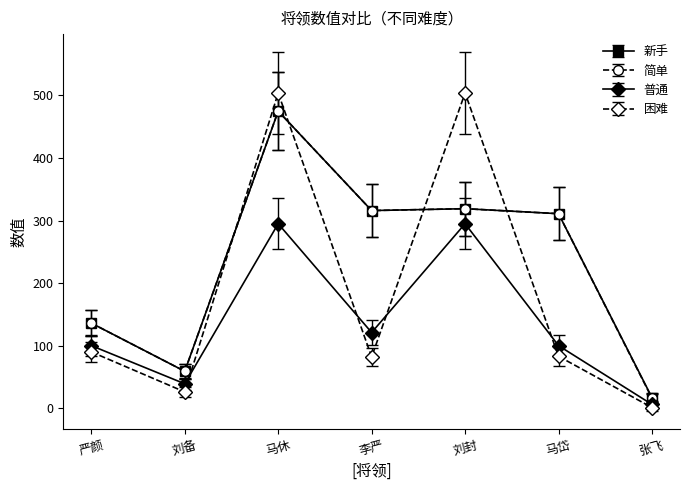

Read the 普通 value at 马岱, to the nearest 5.

100